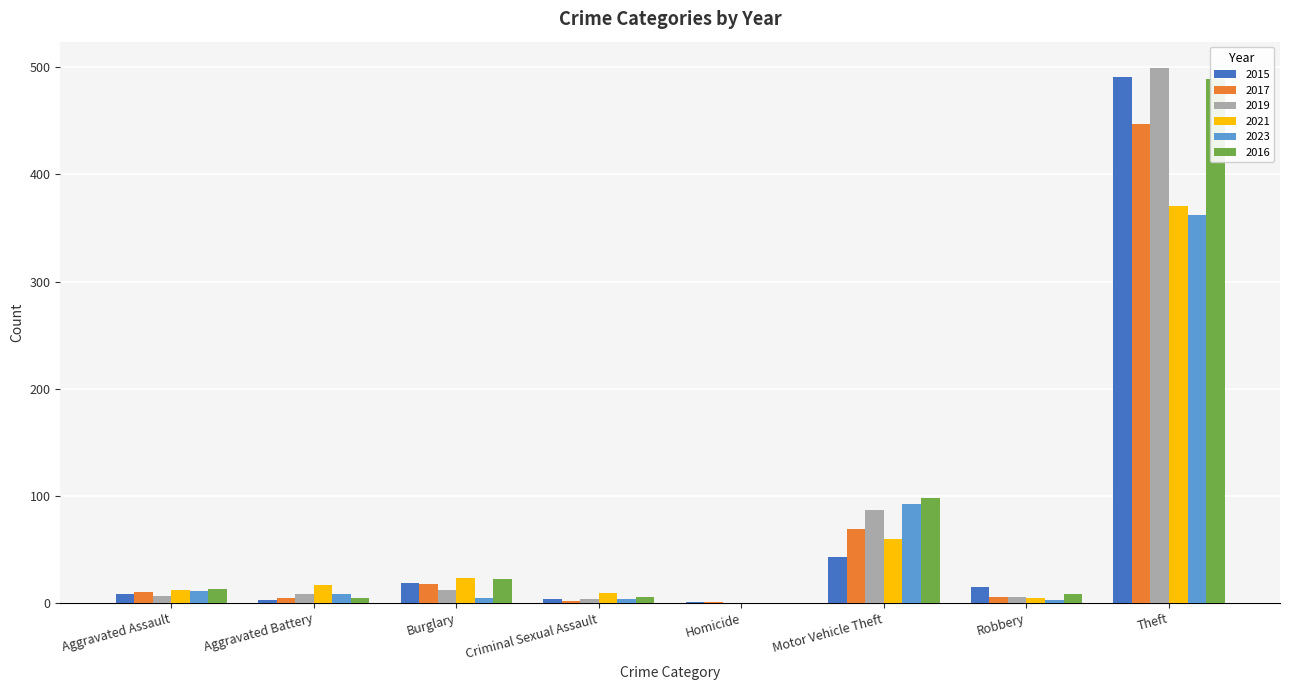

Is it true that 2019 equals 10 at Robbery?

False